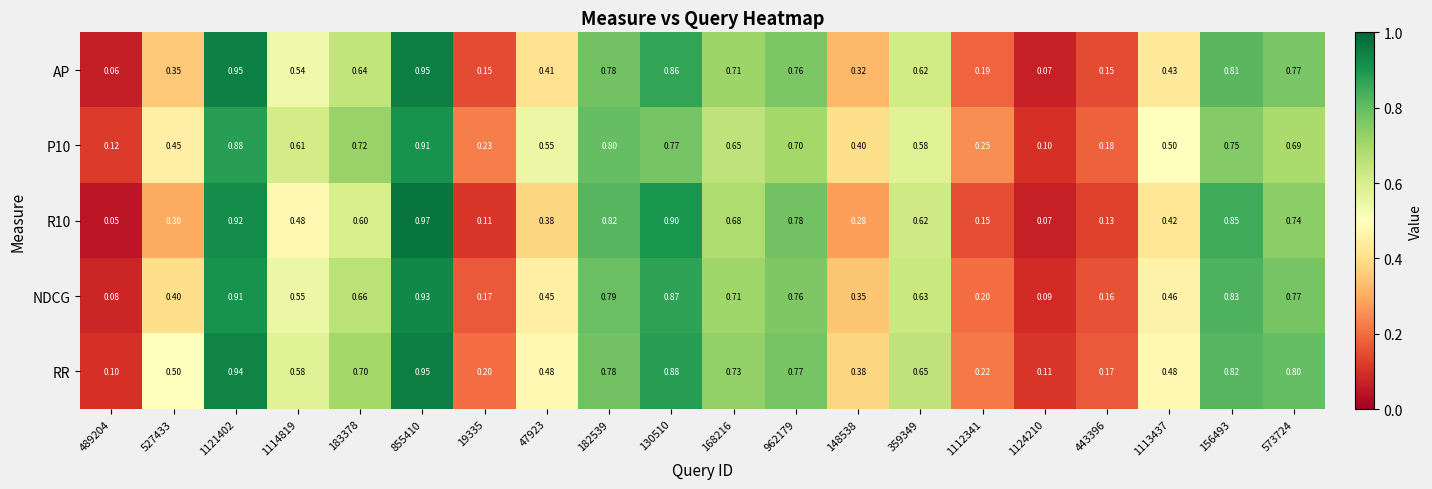

Count the number of data series in this chart.

5